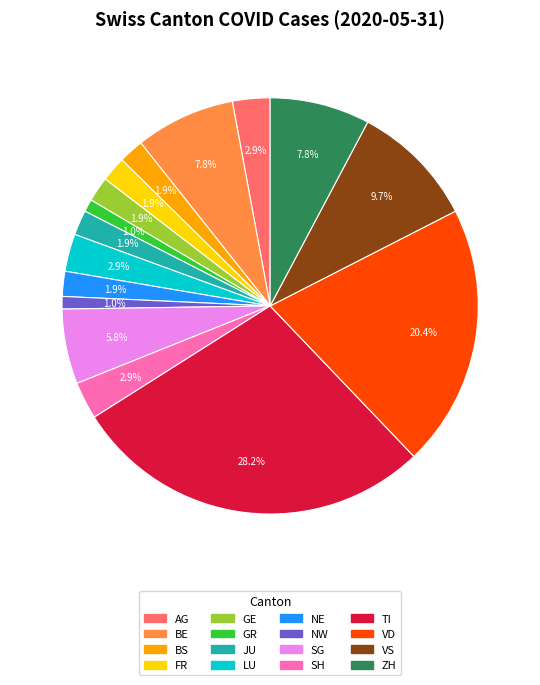

To the nearest percent, what is the combined percentage of VS and GR?

11%